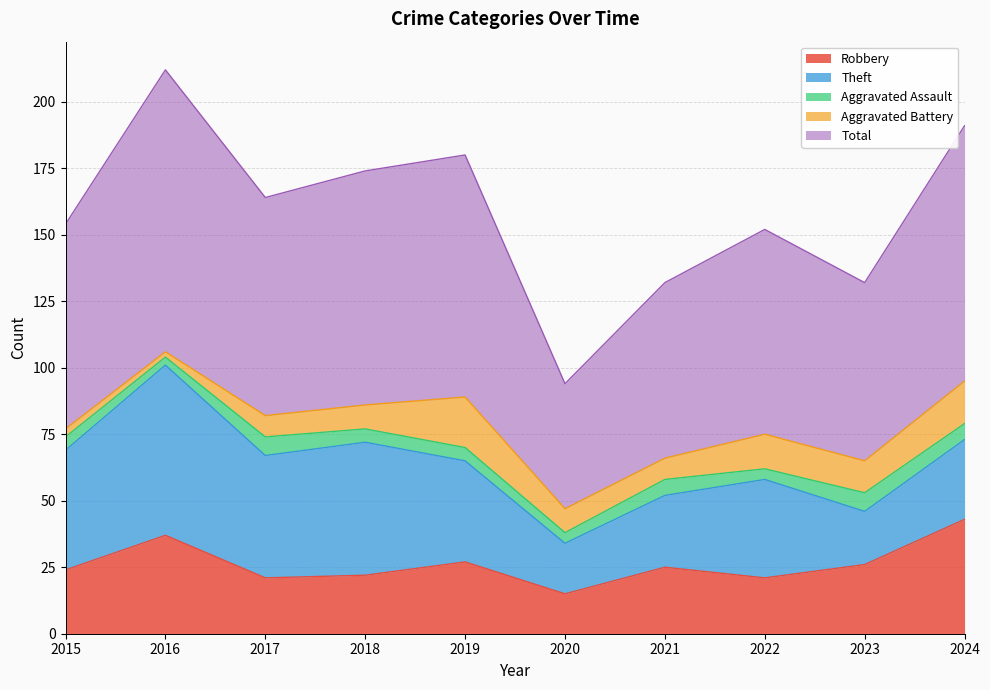

At which label does Theft reach its minimum?

2020